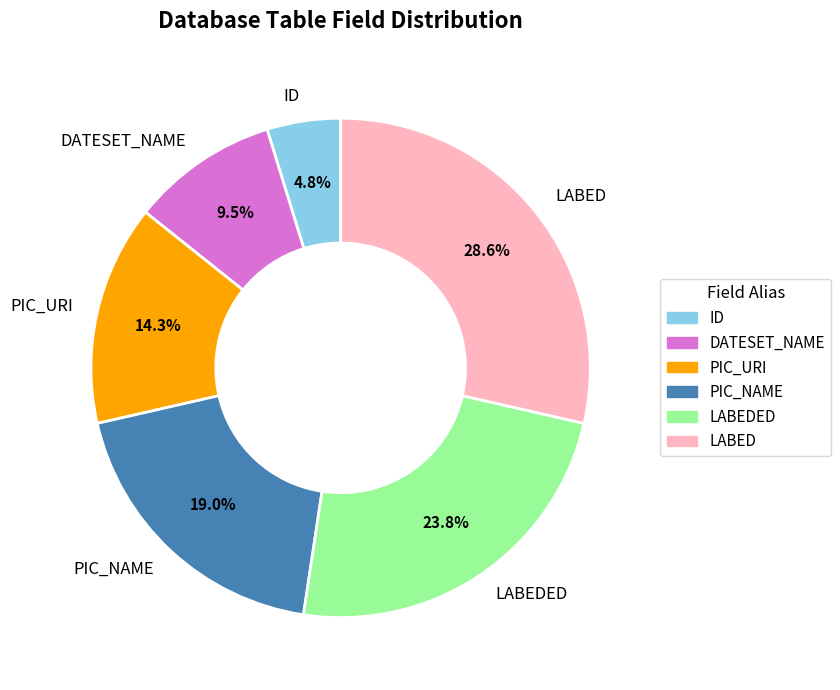

Is it true that DATESET_NAME is 15% of the pie?

False